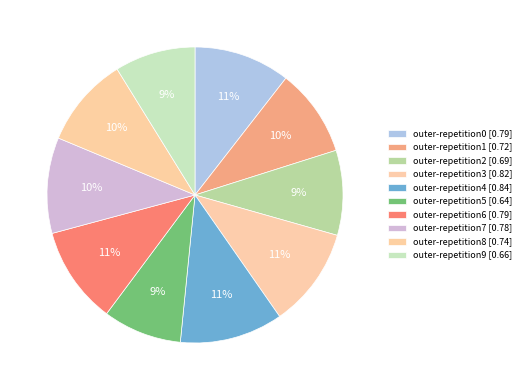

How many segments does this pie chart have?

10